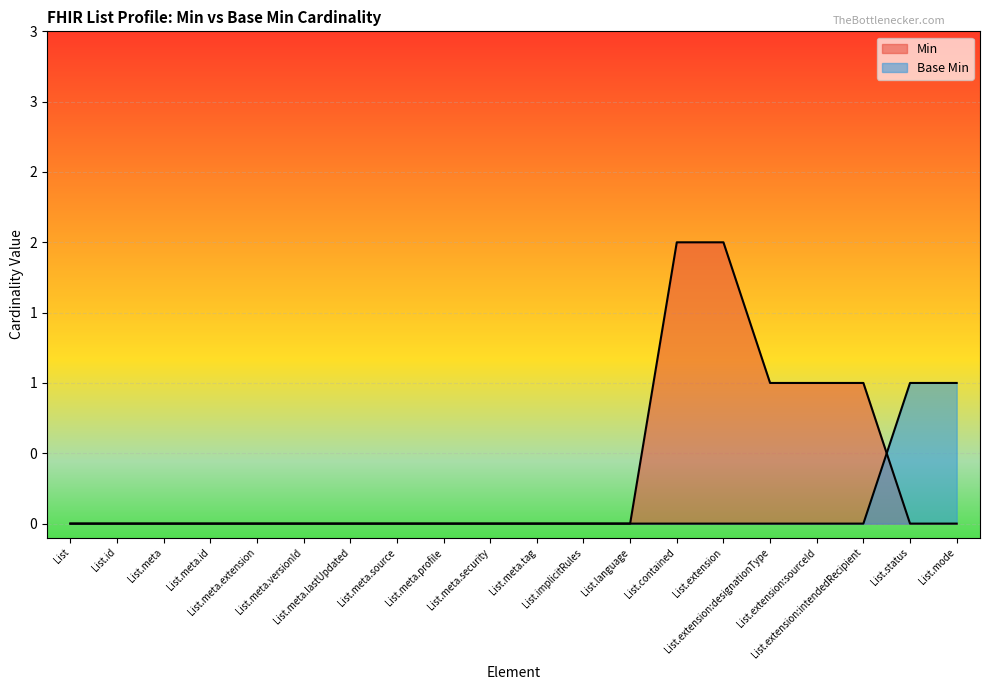

Between List.language and List.extension:intendedRecipient, which series saw the biggest shift?

Min